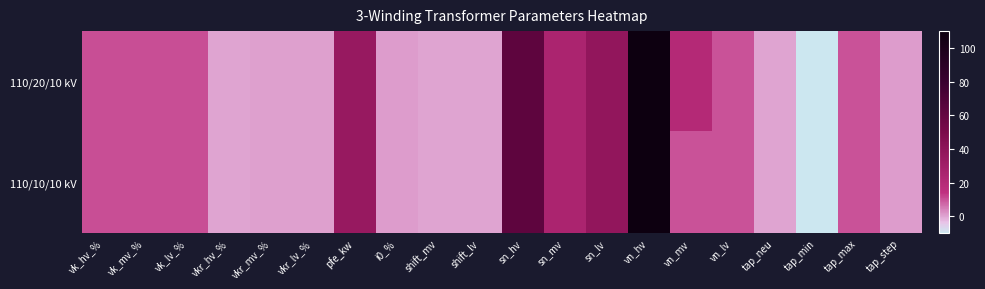

Reading left to right, what are all the values shown in this chart?

110/20/10 kV: vk_hv_%=10.4	vk_mv_%=10.4	vk_lv_%=10.4	vkr_hv_%=0.3	vkr_mv_%=0.3	vkr_lv_%=0.3	pfe_kw=35.0	i0_%=0.9	shift_mv=0.0	shift_lv=0.0	sn_hv=63.0	sn_mv=25.0	sn_lv=38.0	vn_hv=110.0	vn_mv=20.0	vn_lv=10.0	tap_neu=0.0	tap_min=-10.0	tap_max=10.0	tap_step=1.2
110/10/10 kV: vk_hv_%=10.4	vk_mv_%=10.4	vk_lv_%=10.4	vkr_hv_%=0.3	vkr_mv_%=0.3	vkr_lv_%=0.3	pfe_kw=35.0	i0_%=0.9	shift_mv=0.0	shift_lv=0.0	sn_hv=63.0	sn_mv=25.0	sn_lv=38.0	vn_hv=110.0	vn_mv=10.0	vn_lv=10.0	tap_neu=0.0	tap_min=-10.0	tap_max=10.0	tap_step=1.2